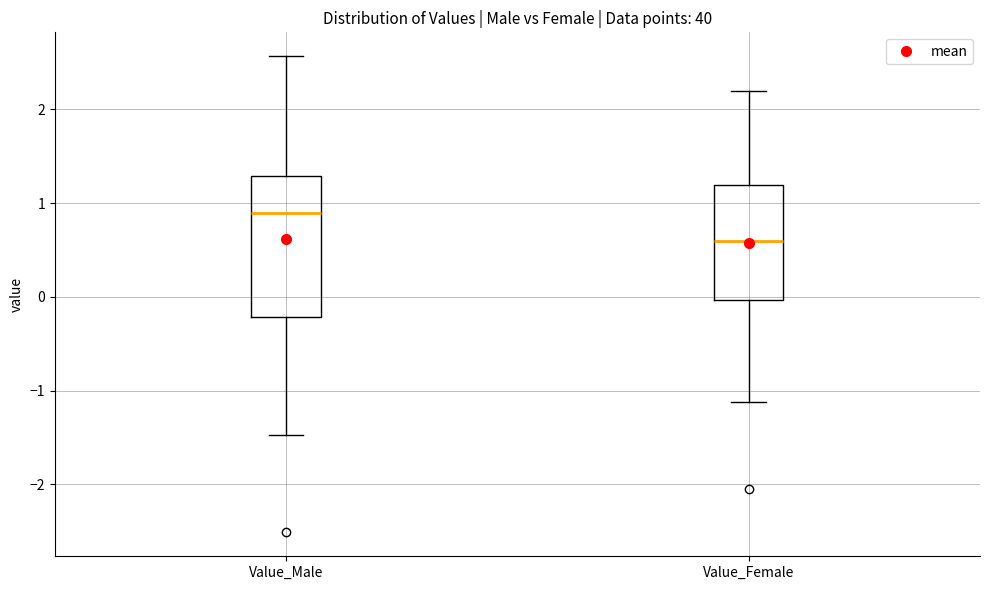

Where does the lower whisker of the box for Value_Female end on the y-axis? The values are not printed on the chart, so give them approximately, as read against the axis.

-1.1